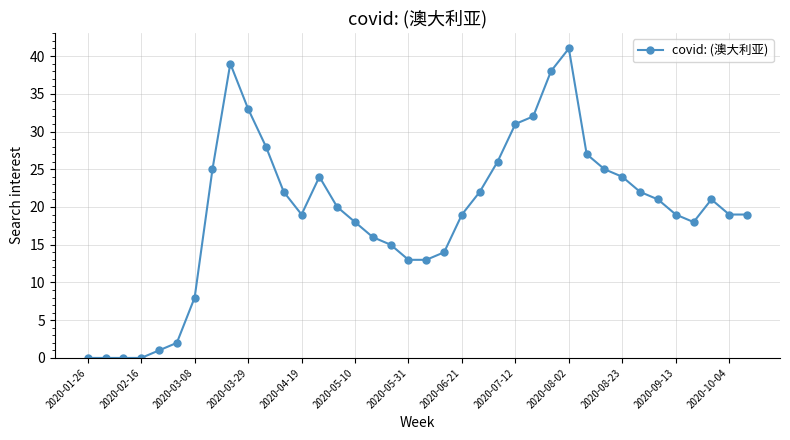

What is the value of the 33rd point from the left?

21